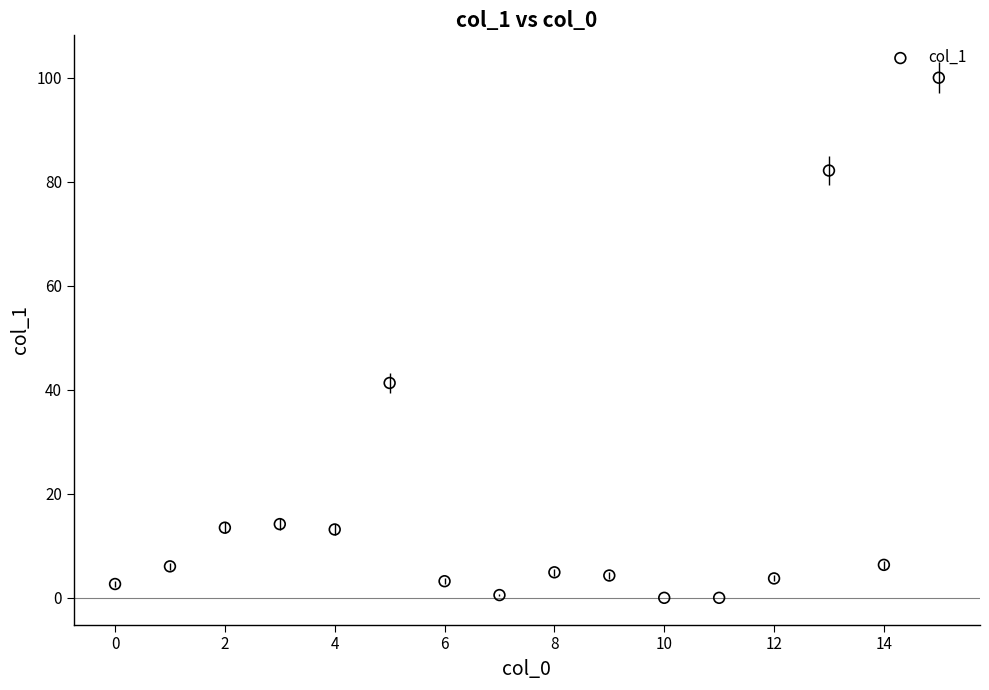

What Y value in the scatter plot is closest to 50?

41.3